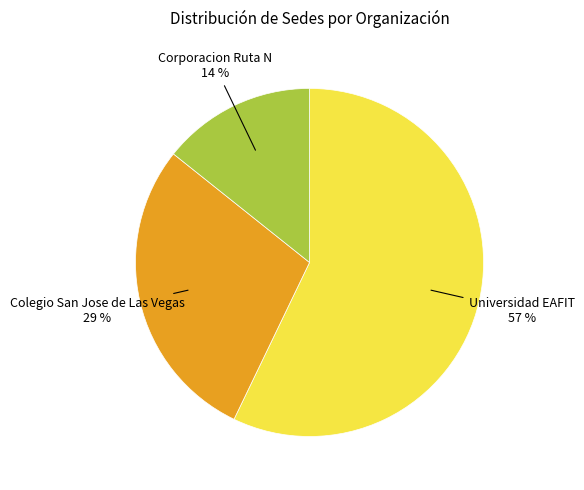

How many segments does this pie chart have?

3